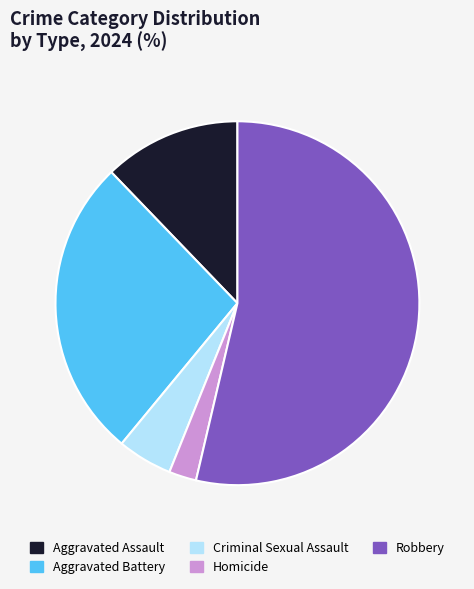

Rank the categories by value from lowest to highest.

Homicide, Criminal Sexual Assault, Aggravated Assault, Aggravated Battery, Robbery